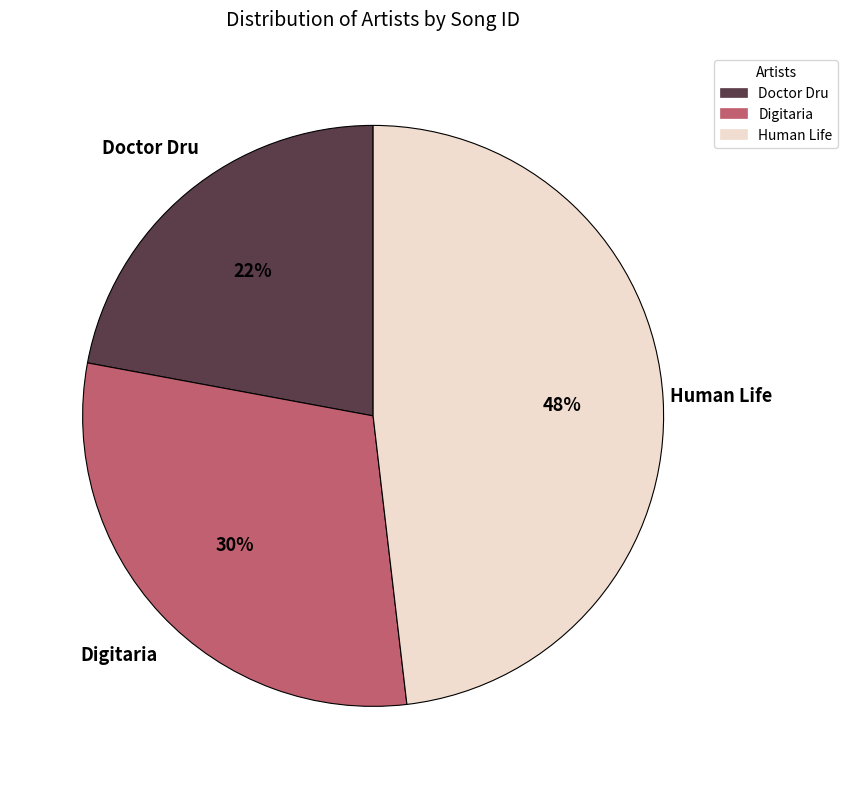

Which has a higher value, Human Life or Digitaria?

Human Life